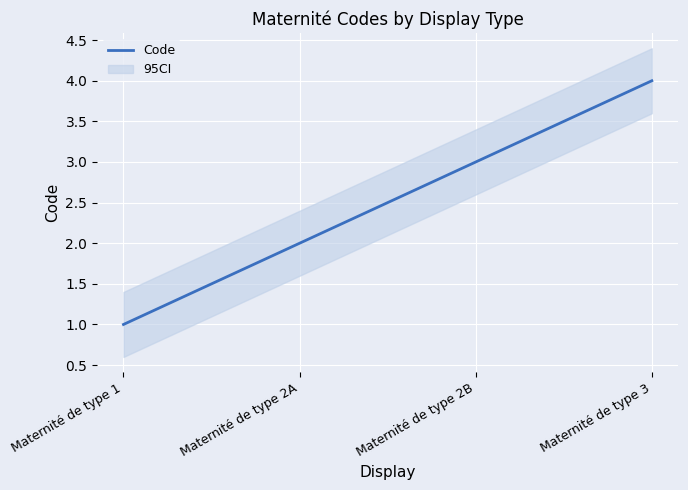

List the labels in order of value, smallest first.

Maternité de type 1, Maternité de type 2A, Maternité de type 2B, Maternité de type 3